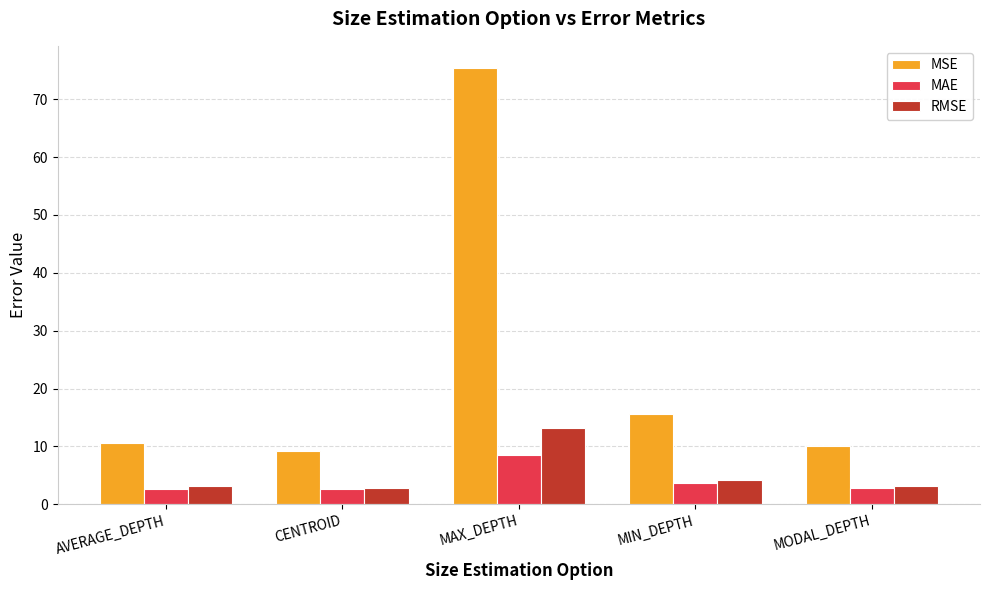

Are the bars horizontal?

No